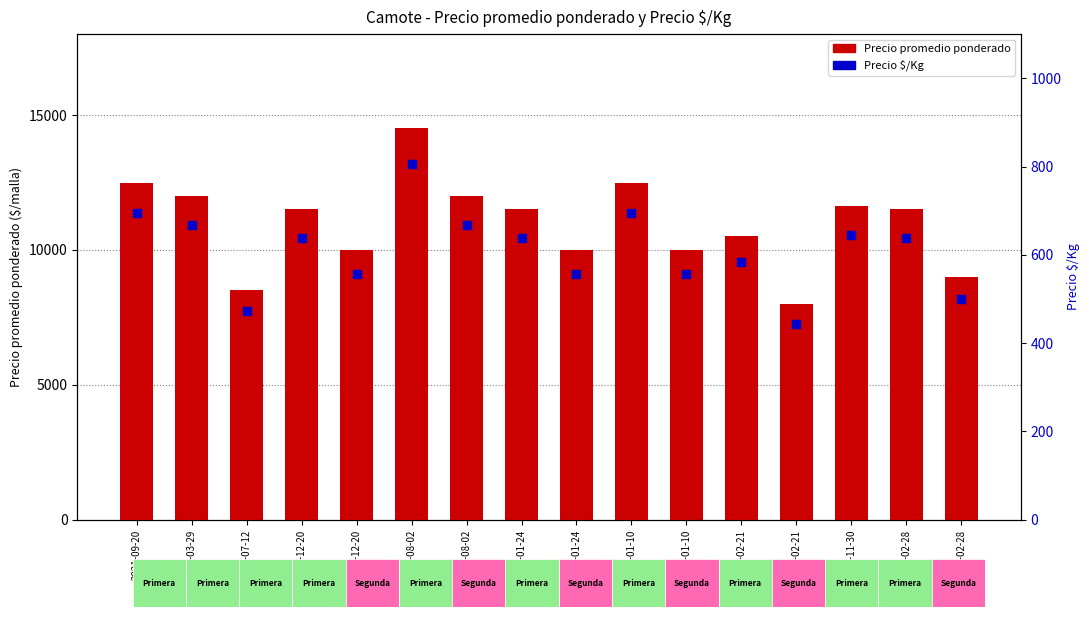

Is the value of Precio promedio ponderado at 2021-07-12 greater than the value of Precio $/Kg at 2021-03-29?

Yes